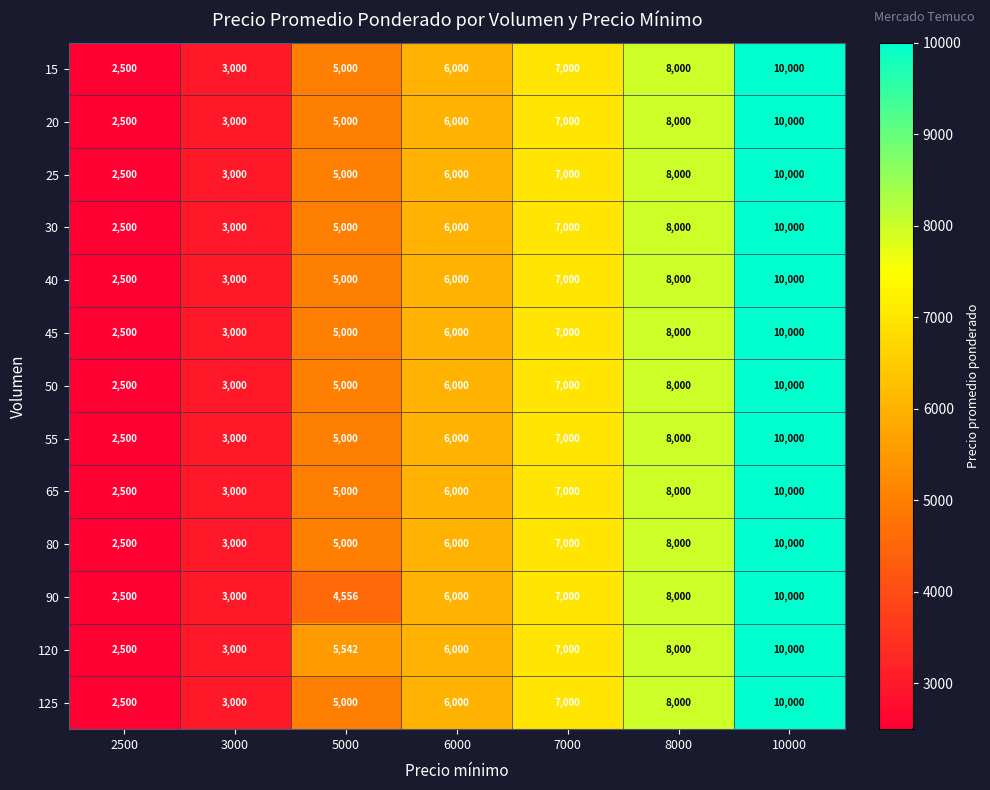

What is the difference between the second highest and second lowest values in the 125 series?

5000